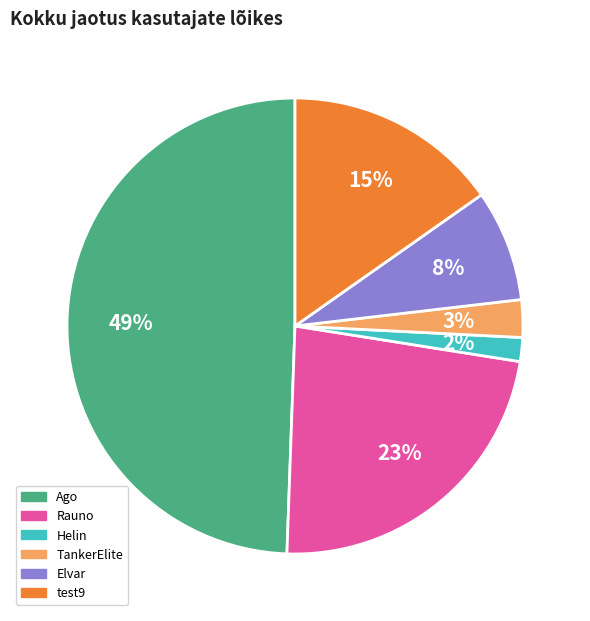

Between Ago and test9, which is larger?

Ago